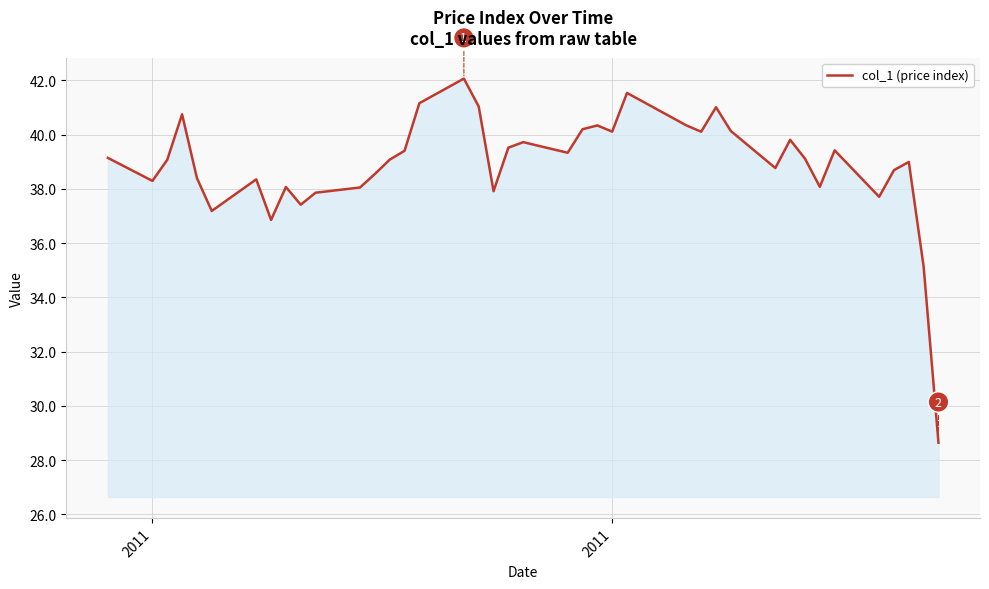

What is the maximum value shown in the chart?

42.1